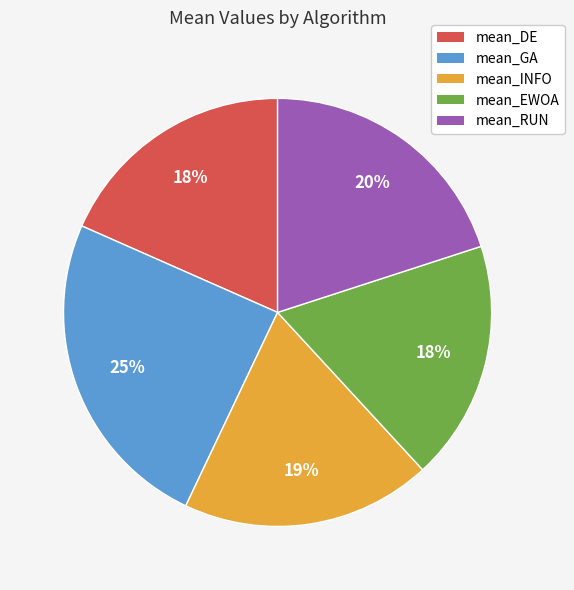

Is mean_EWOA the majority of the pie?

No